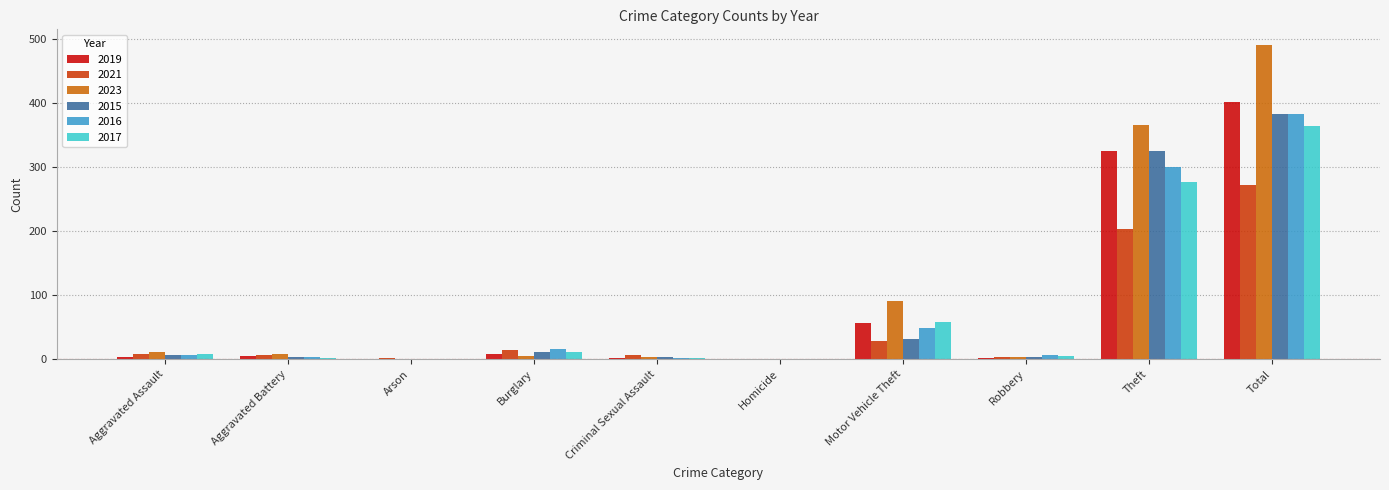

Is the value of 2016 at Aggravated Assault greater than the value of 2019 at Motor Vehicle Theft?

No